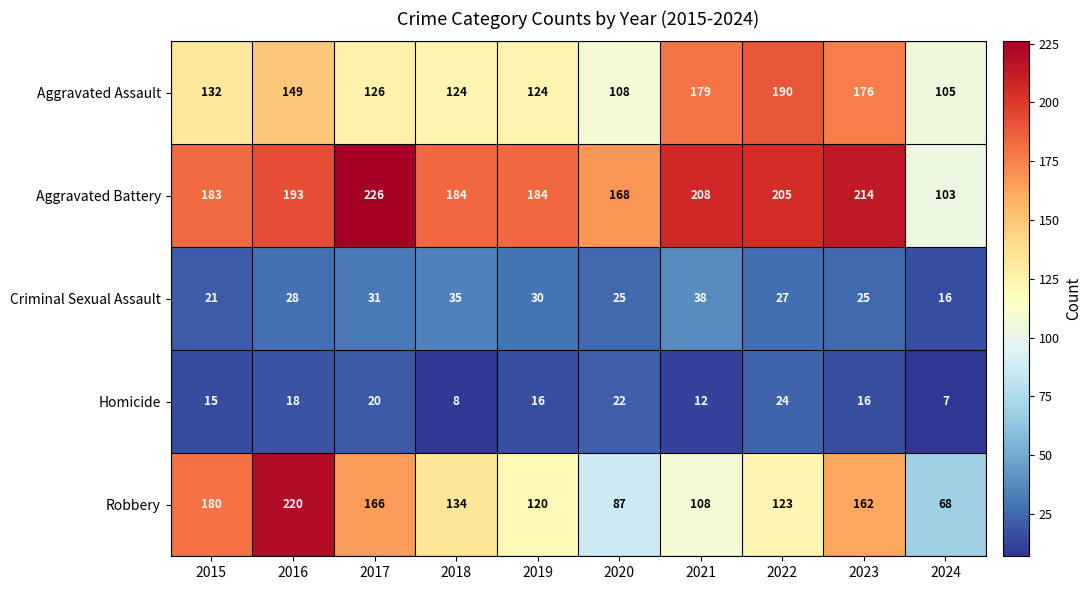

What is the difference between the second highest and second lowest values in the Aggravated Assault series?

71